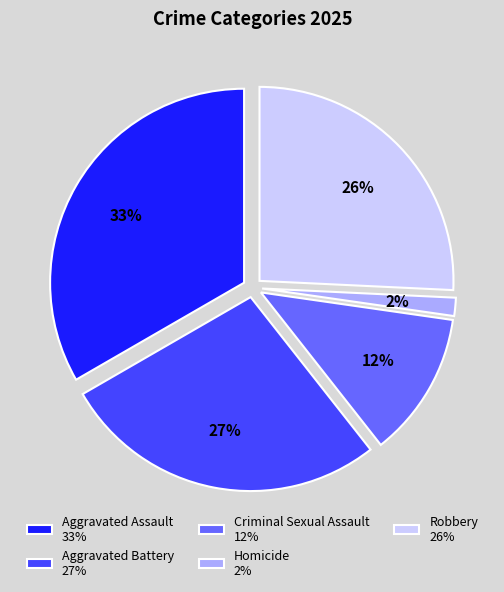

Is Aggravated Battery the majority of the pie?

No